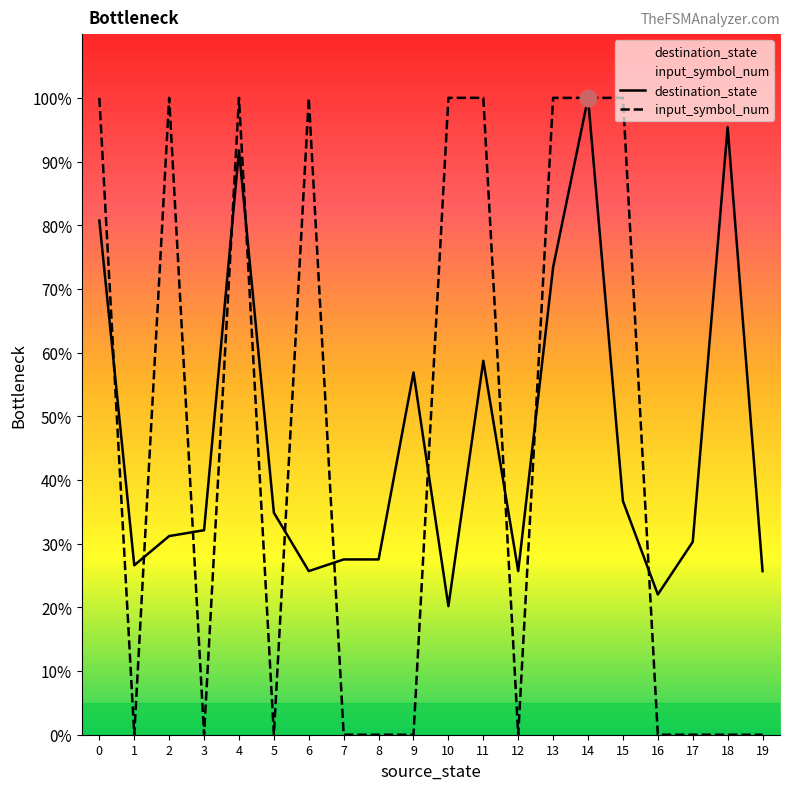

Is the value of destination_state at 10 greater than the value of input_symbol_num at 5?

Yes